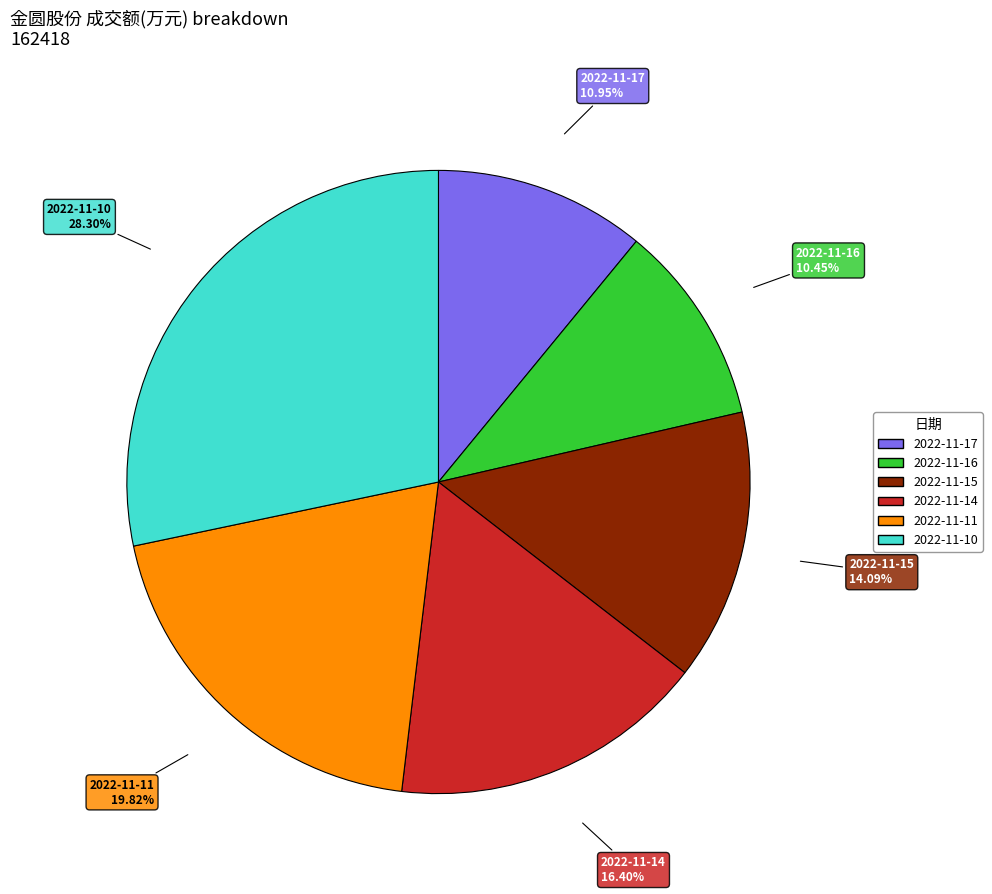

What percentage is the 2022-11-11 slice, to the nearest percent?

20%